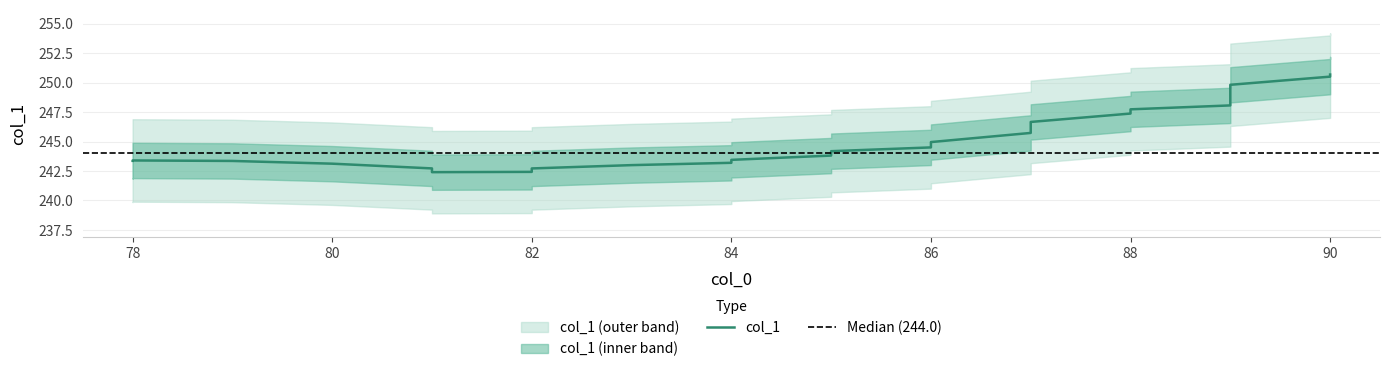

How many lines are shown in the chart?

1